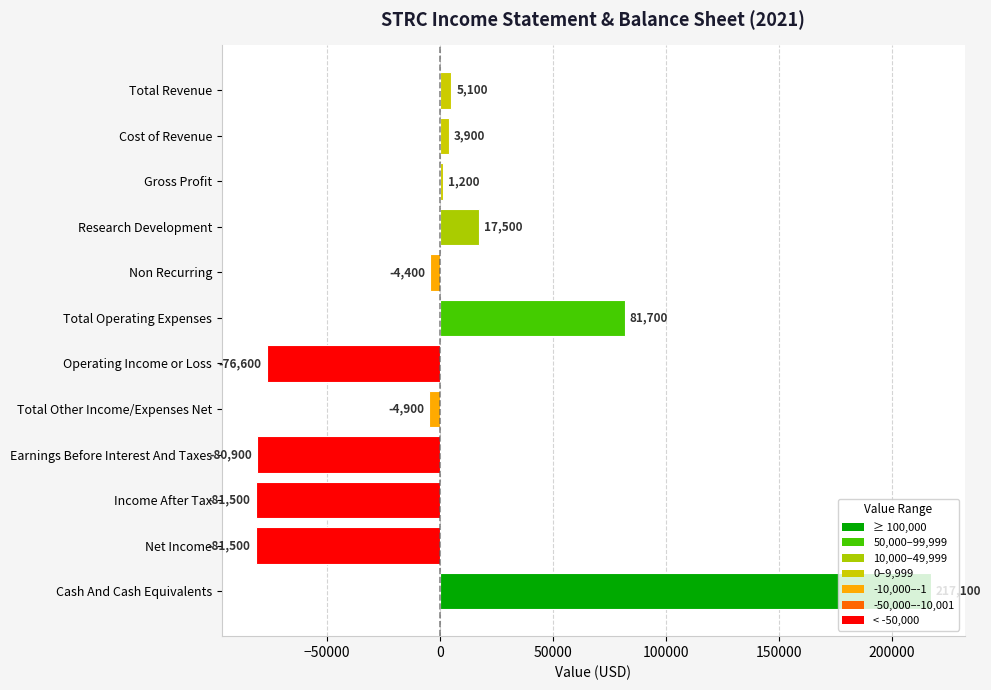

What is the sum of all values?

-3300